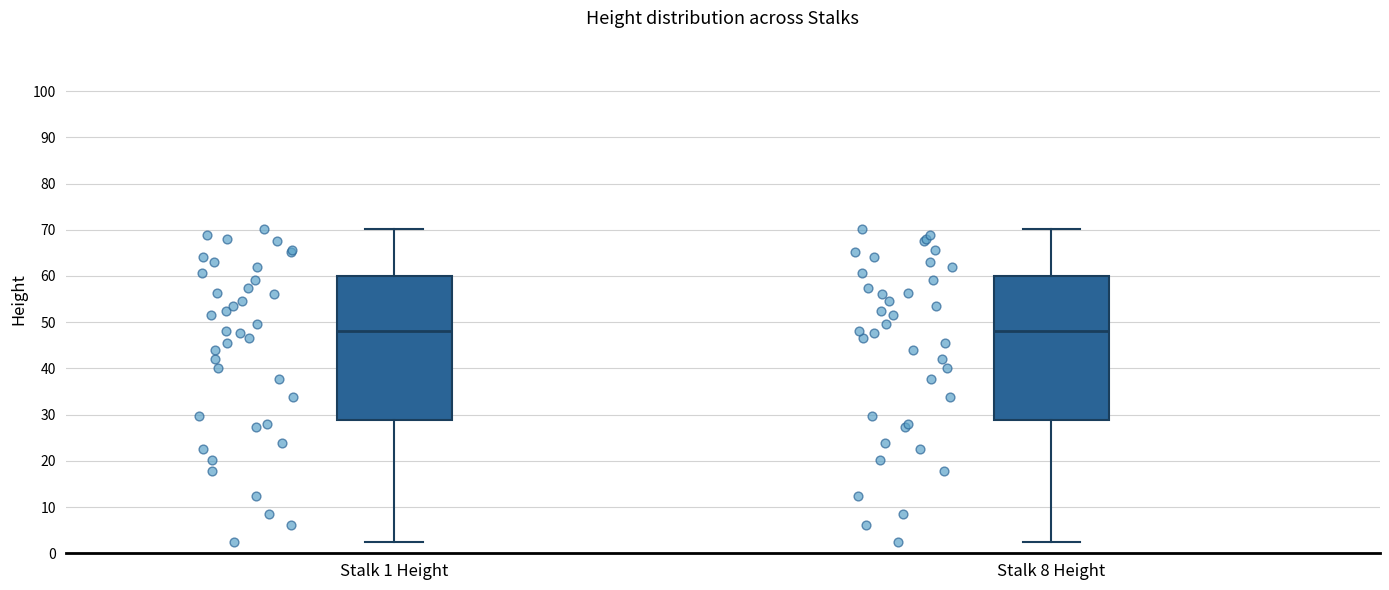

Reading left to right, read every box against the y-axis: the position of its median line, the range the box covers, and the ends of its whiskers. The values are not printed on the chart, so give them approximately, as read against the axis.

Stalk 1 Height: median 48, box 29 to 60, whiskers 2 to 70
Stalk 8 Height: median 48, box 29 to 60, whiskers 2 to 70